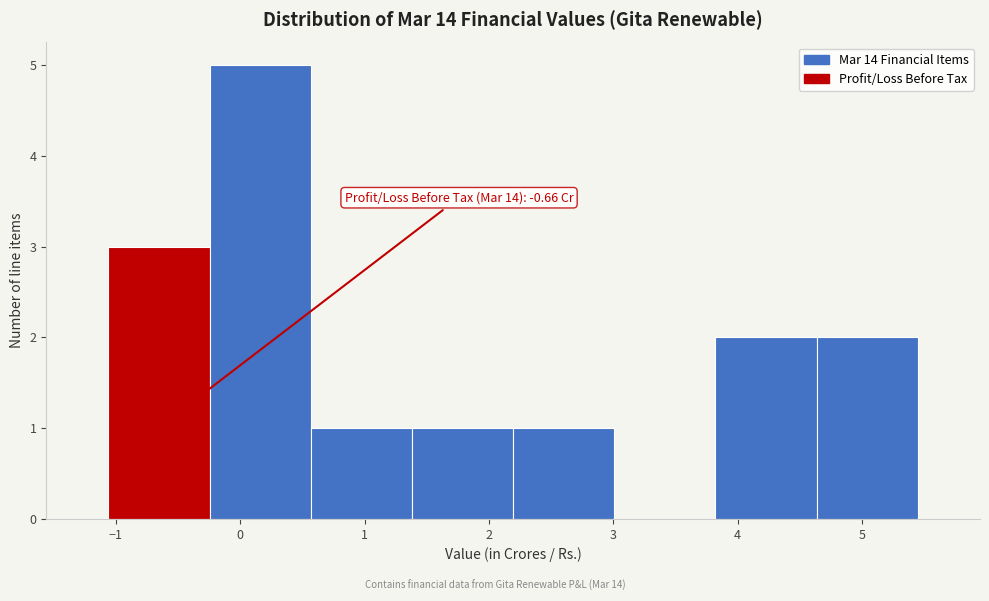

Over which range of the x-axis is the bar tallest?

-0.2 to 0.6